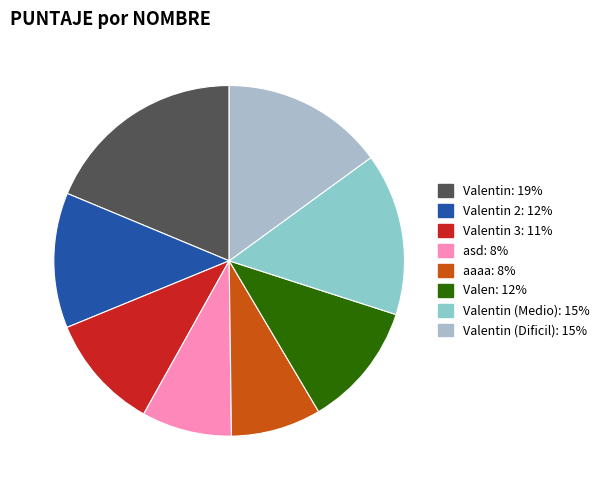

How many slices are in this pie chart?

8